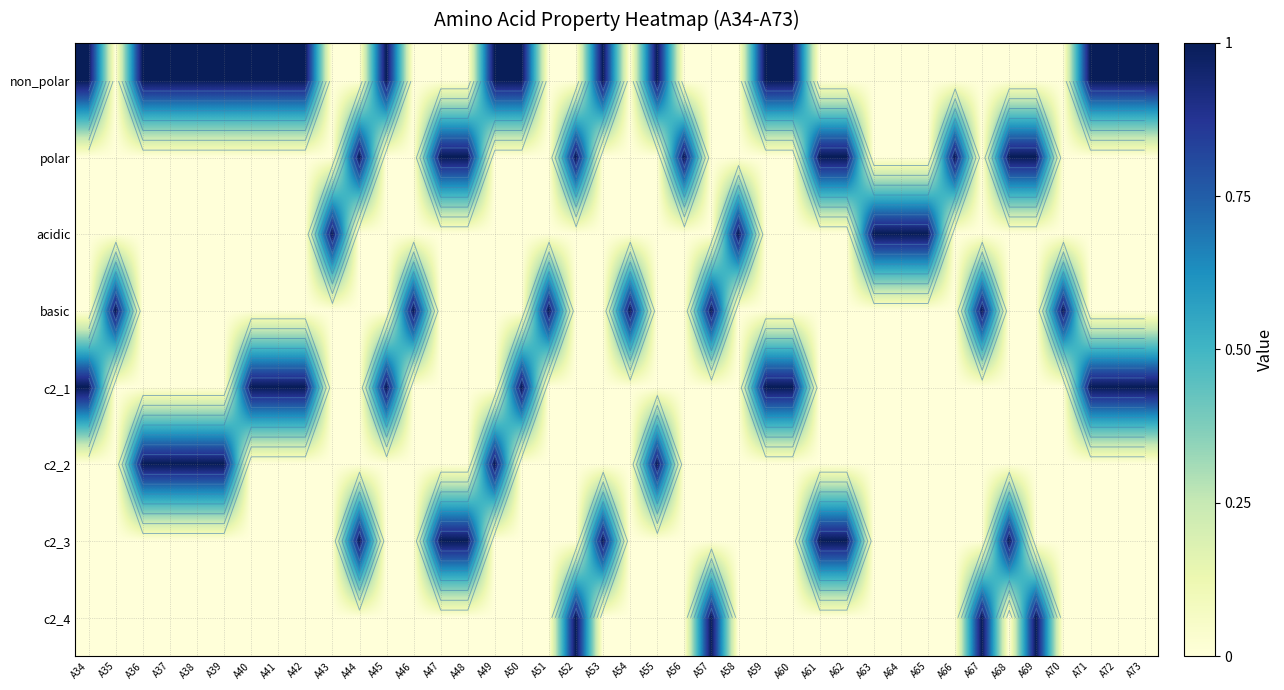

Rank the series at A43 from highest to lowest value.

acidic, non_polar, polar, basic, c2_1, c2_2, c2_3, c2_4